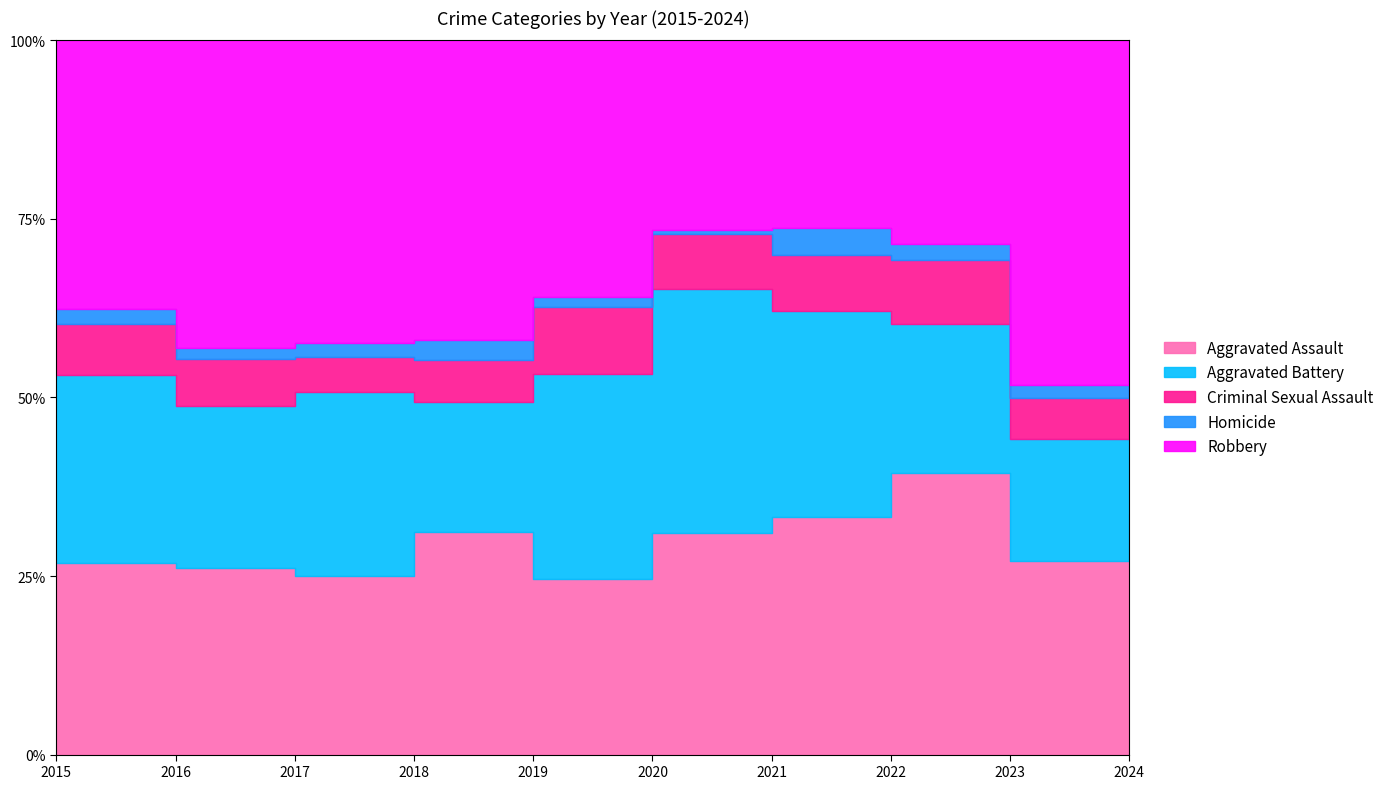

True or false: Criminal Sexual Assault and Homicide cross at least once.

False